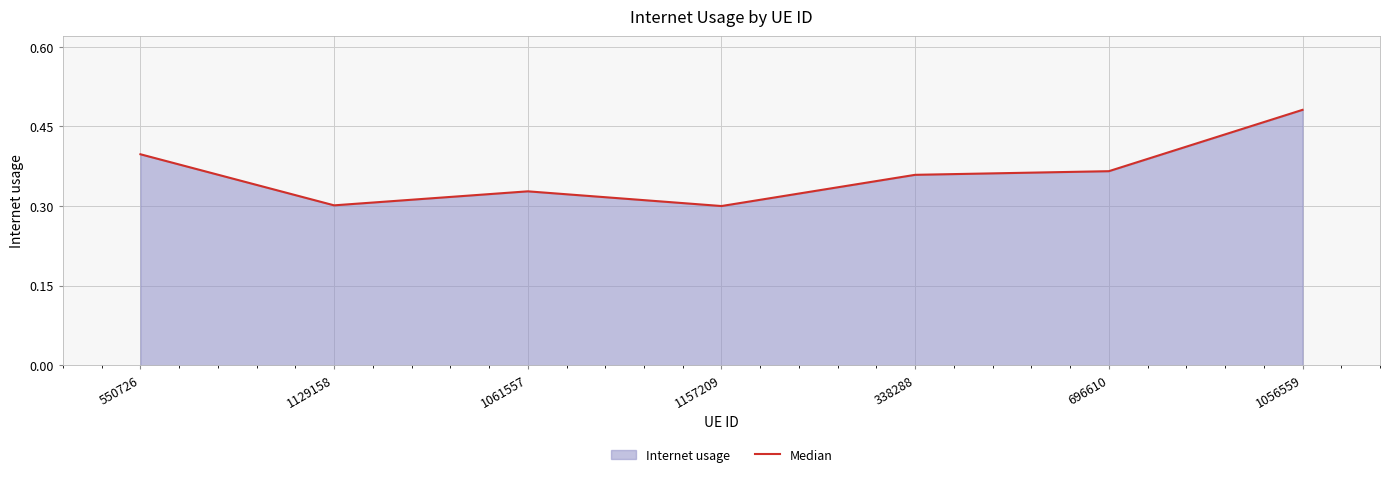

What is the minimum value shown in the chart?

0.3